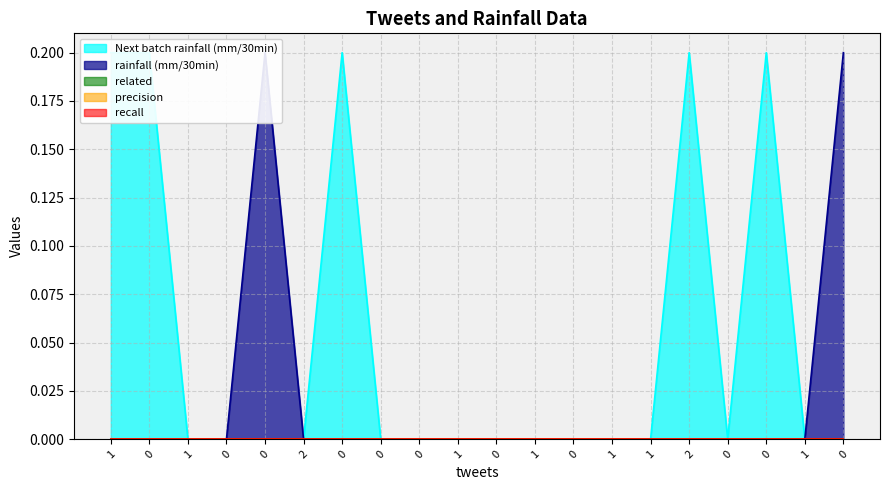

Reading left to right, extract all data points from this chart.

Next batch rainfall (mm/30min): 0=0.2	1=0.2	2=0.0	3=0.0	4=0.0	5=0.0	6=0.2	7=0.0	8=0.0	9=0.0	10=0.0	11=0.0	12=0.0	13=0.0	14=0.0	15=0.2	16=0.0	17=0.2	18=0.0	19=0.0
rainfall (mm/30min): 0=0.0	1=0.0	2=0.0	3=0.0	4=0.2	5=0.0	6=0.0	7=0.0	8=0.0	9=0.0	10=0.0	11=0.0	12=0.0	13=0.0	14=0.0	15=0.0	16=0.0	17=0.0	18=0.0	19=0.2
related: 0=0.0	1=0.0	2=0.0	3=0.0	4=0.0	5=0.0	6=0.0	7=0.0	8=0.0	9=0.0	10=0.0	11=0.0	12=0.0	13=0.0	14=0.0	15=0.0	16=0.0	17=0.0	18=0.0	19=0.0
precision: 0=0.0	1=0.0	2=0.0	3=0.0	4=0.0	5=0.0	6=0.0	7=0.0	8=0.0	9=0.0	10=0.0	11=0.0	12=0.0	13=0.0	14=0.0	15=0.0	16=0.0	17=0.0	18=0.0	19=0.0
recall: 0=0.0	1=0.0	2=0.0	3=0.0	4=0.0	5=0.0	6=0.0	7=0.0	8=0.0	9=0.0	10=0.0	11=0.0	12=0.0	13=0.0	14=0.0	15=0.0	16=0.0	17=0.0	18=0.0	19=0.0